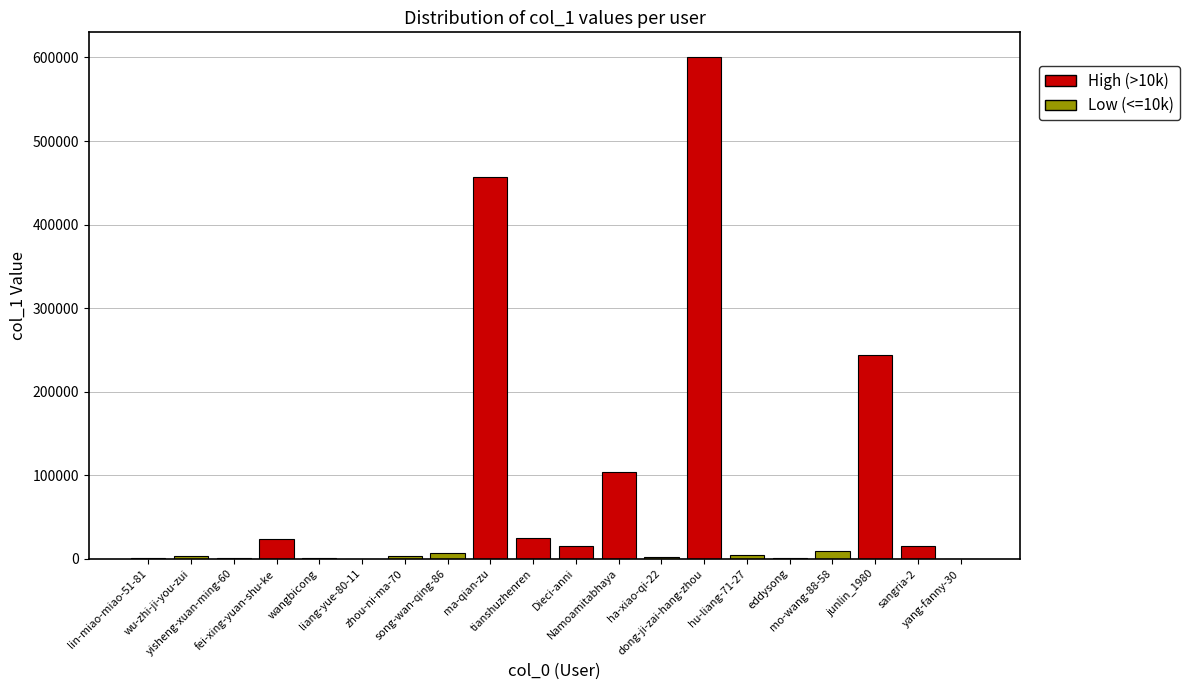

What is the sum of the values at yang-fanny-30 and sangria-2?

15814